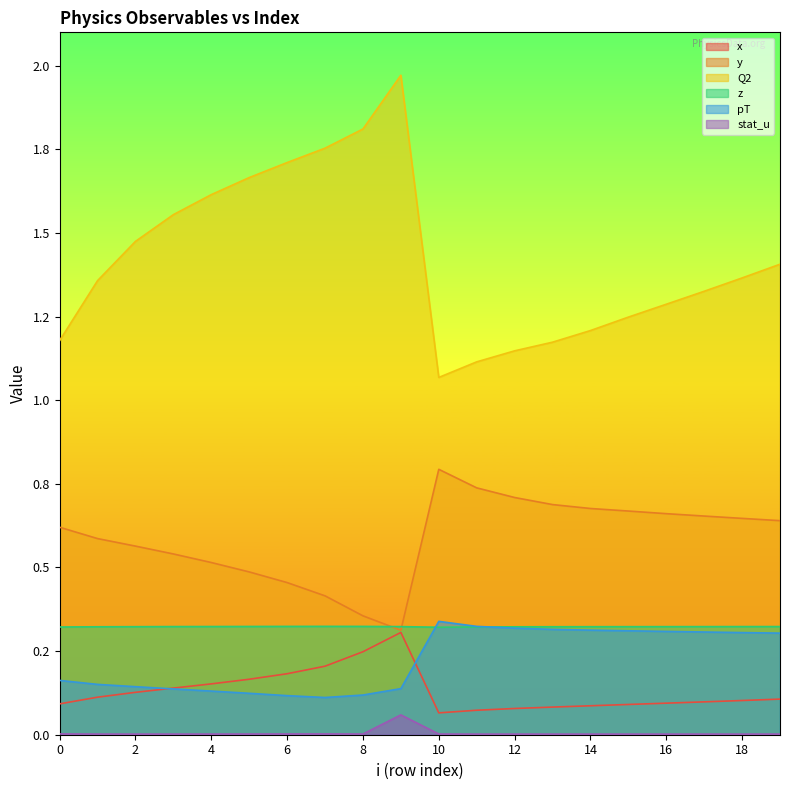

At which label is x closest to 0?

10